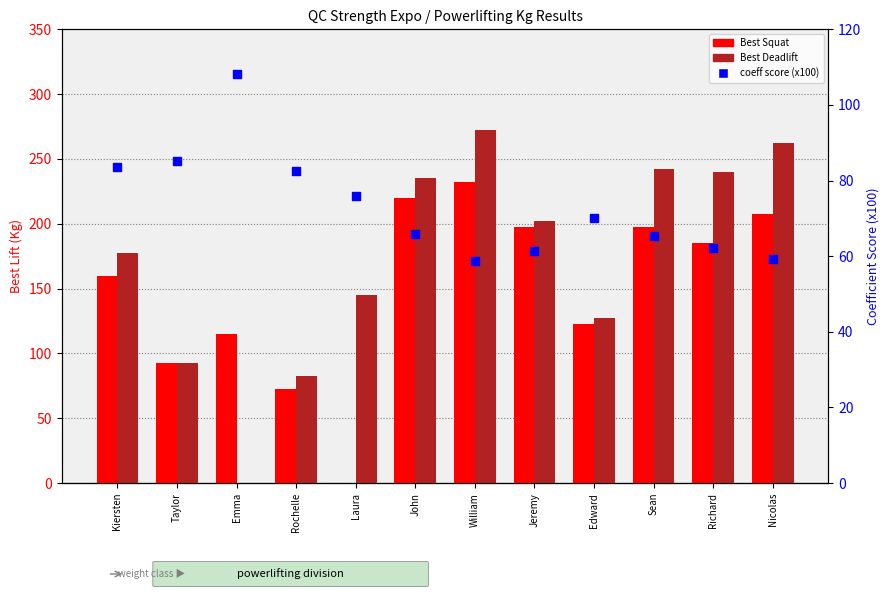

What is the total value across all series at John?

520.9